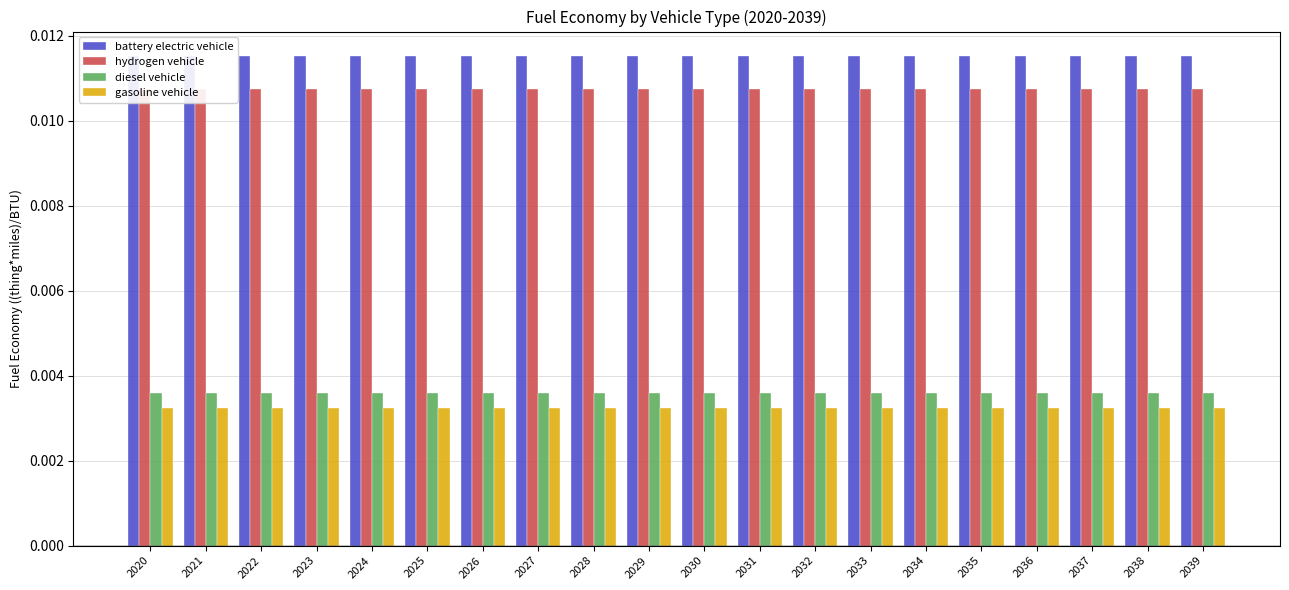

At which category is the sum across all series the highest?

2020